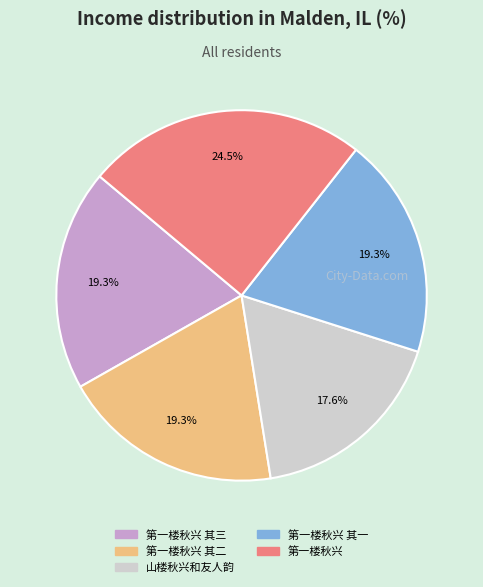

Does any single category account for the majority?

No